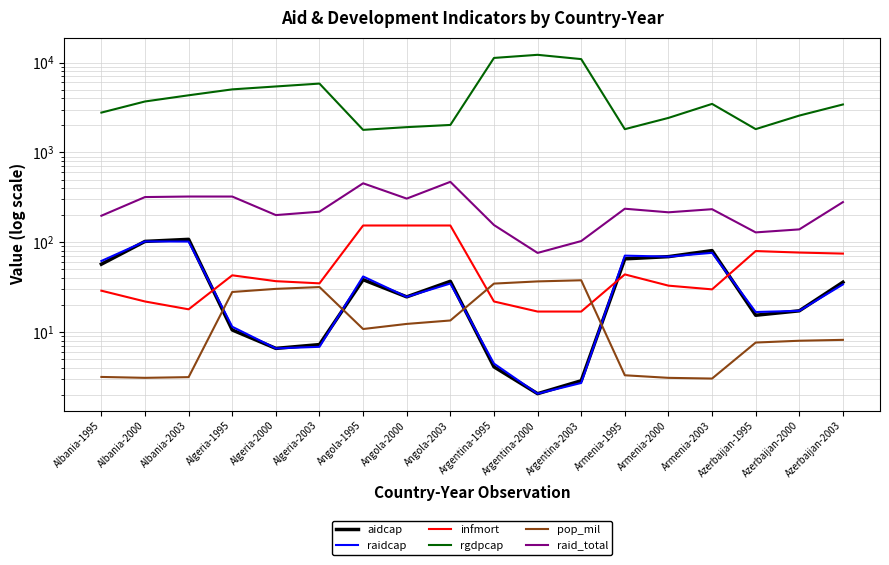

At which category does aidcap reach its first local peak?

Albania-2003